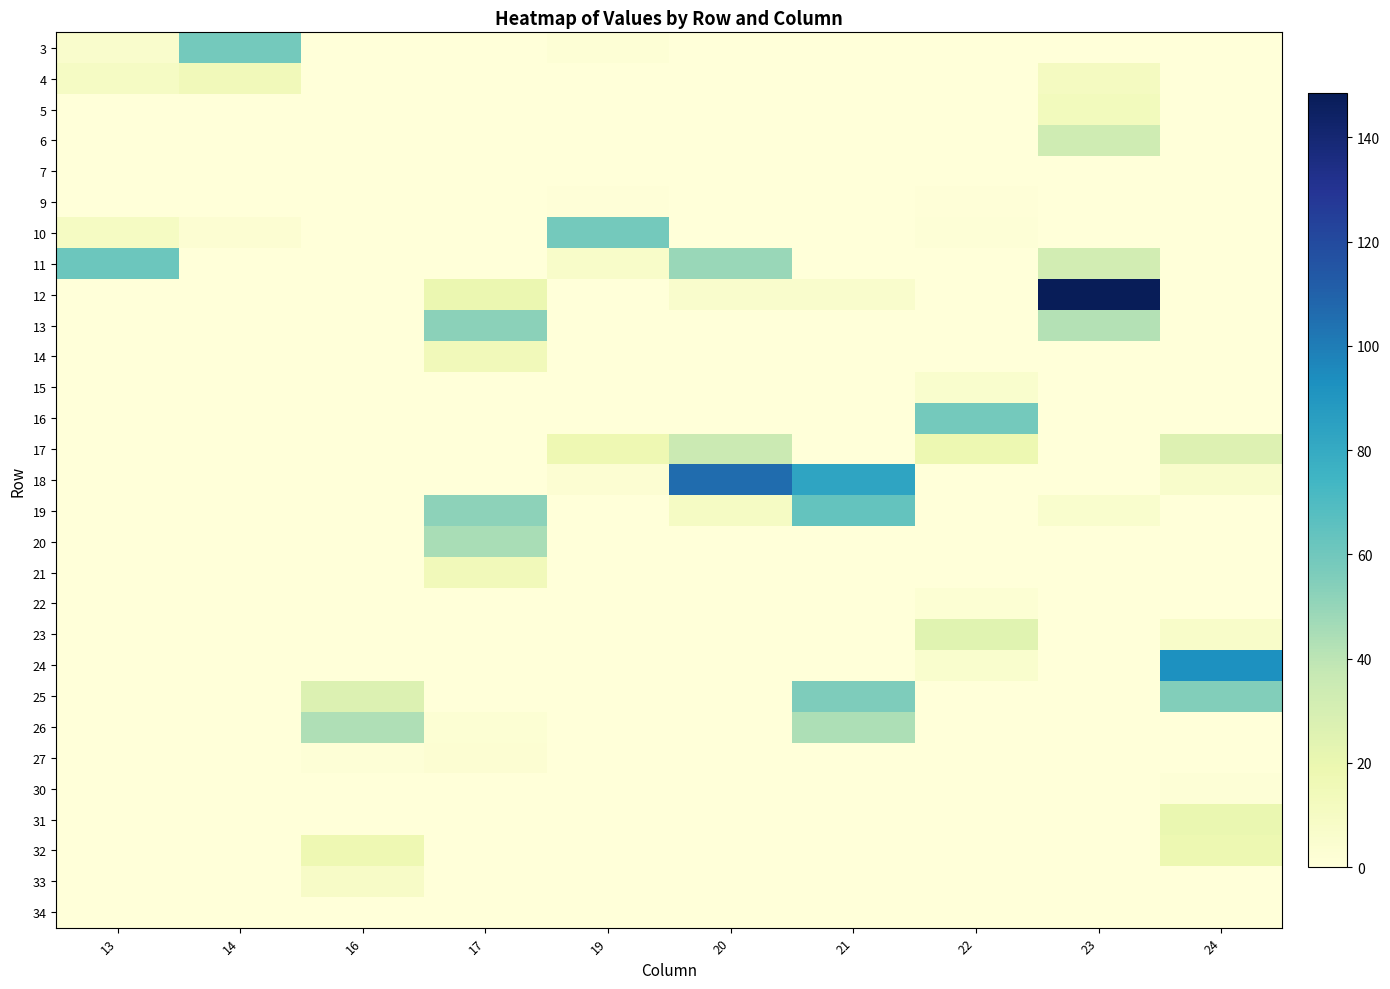

List the series in order of their peak value, lowest first.

7, 34, 9, 30, 22, 27, 15, 33, 5, 21, 4, 14, 32, 31, 23, 6, 17, 26, 20, 13, 25, 16, 3, 10, 11, 19, 24, 18, 12